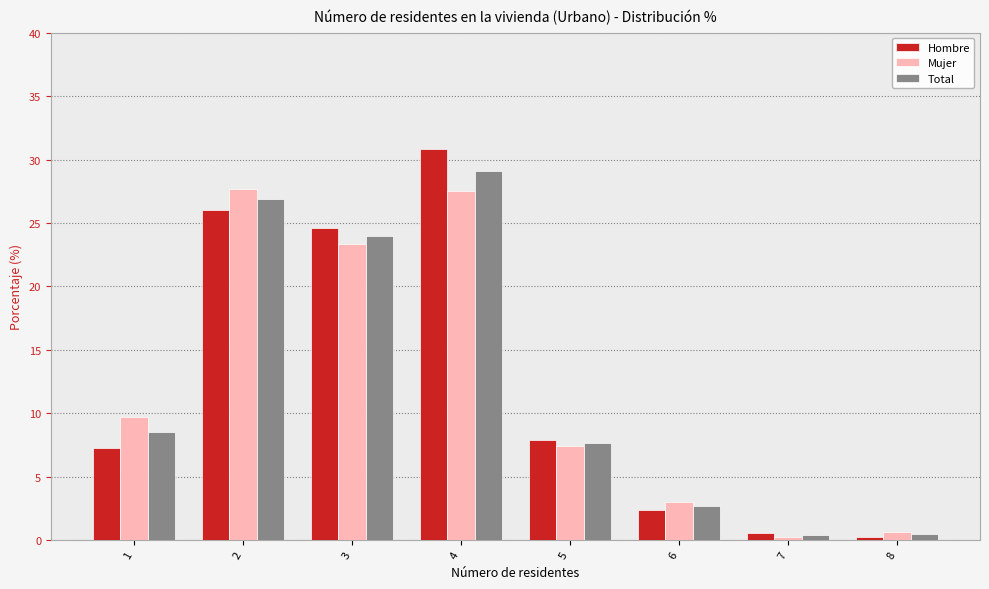

What is the average value of the Hombre series?

12.5